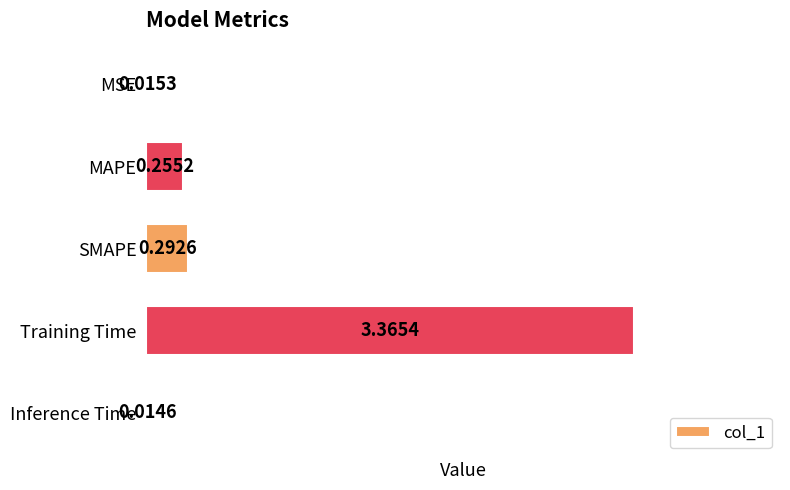

Rank the categories by value from highest to lowest.

Training Time, SMAPE, MAPE, MSE, Inference Time